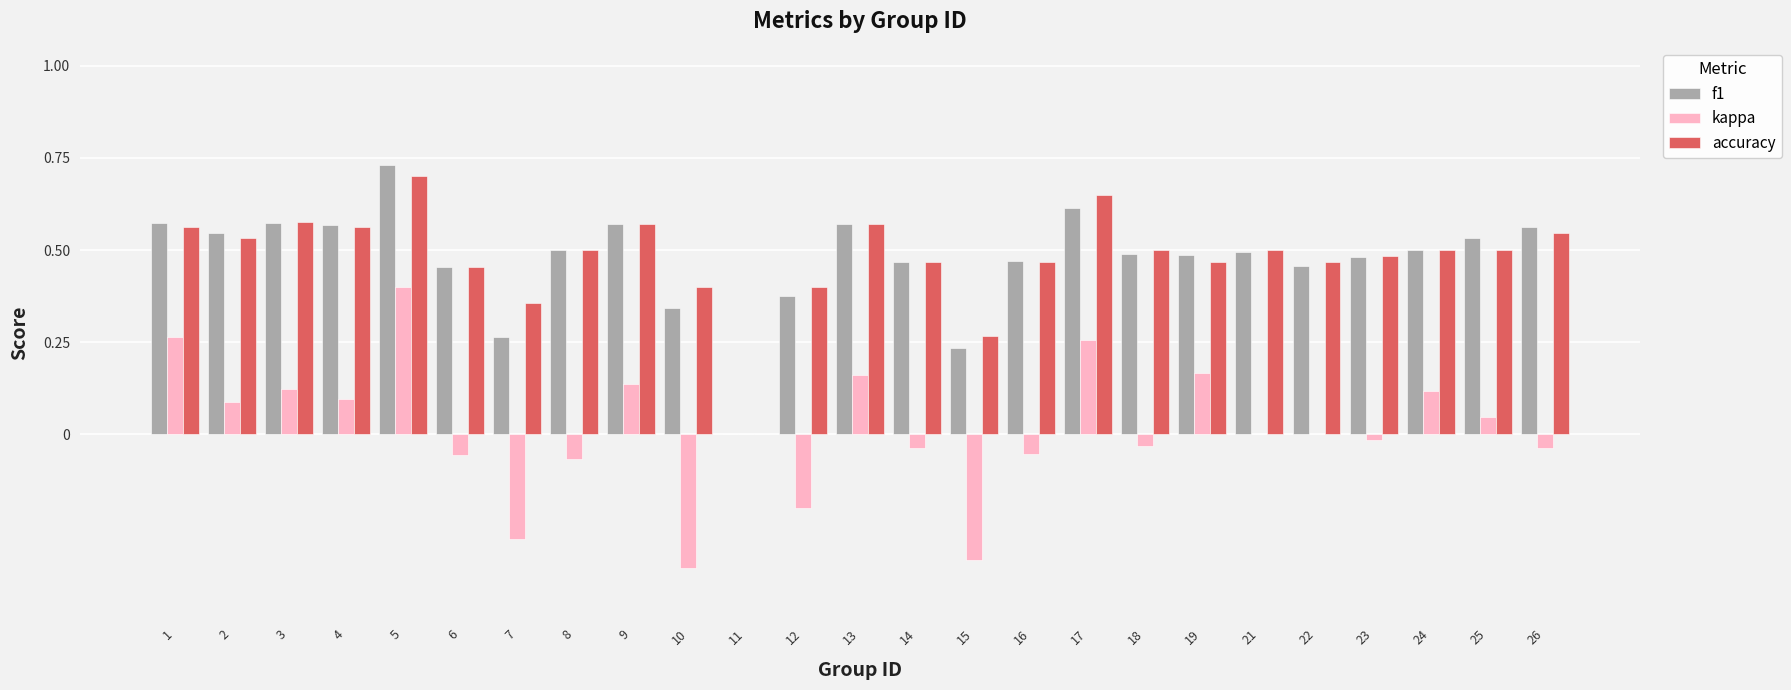

What are all the series names shown in the legend?

f1, kappa, accuracy